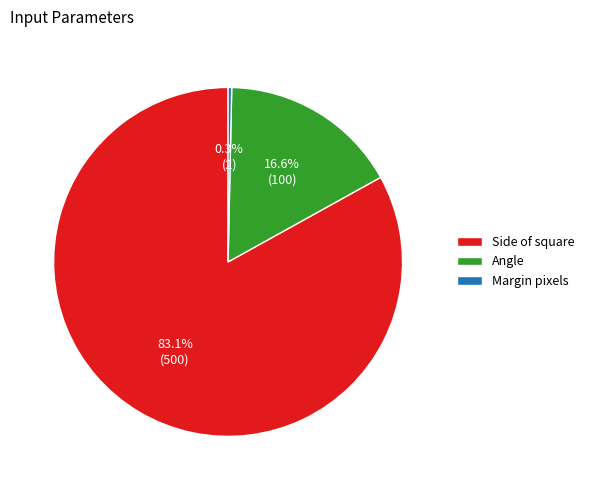

True or false: Margin pixels accounts for 8% of the total.

False